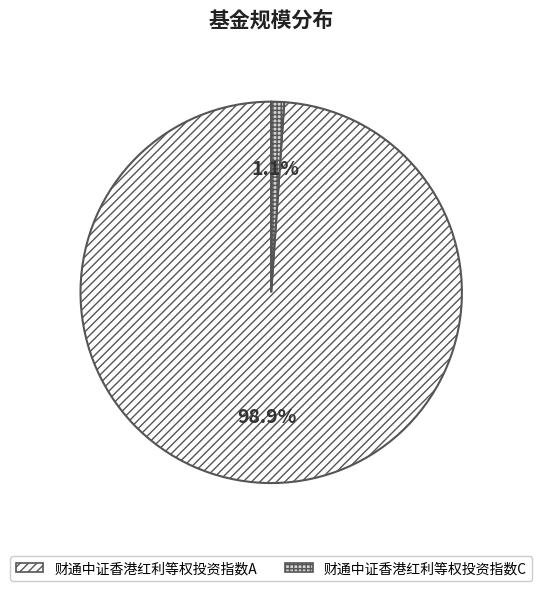

Which has a higher value, 财通中证香港红利等权投资指数C or 财通中证香港红利等权投资指数A?

财通中证香港红利等权投资指数A